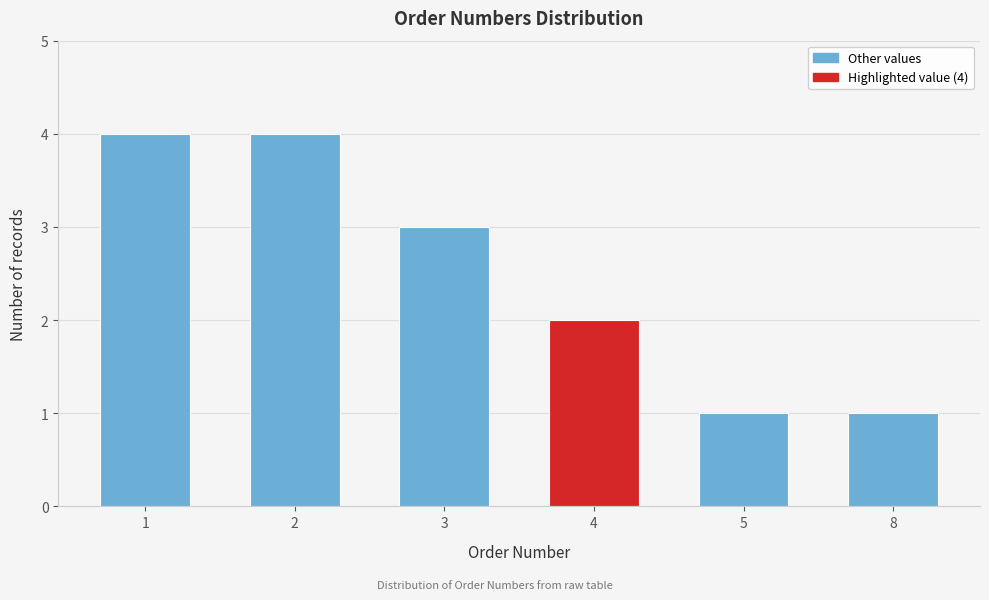

Reading left to right, transcribe all the data shown in this chart.

4	4	3	2	1	1